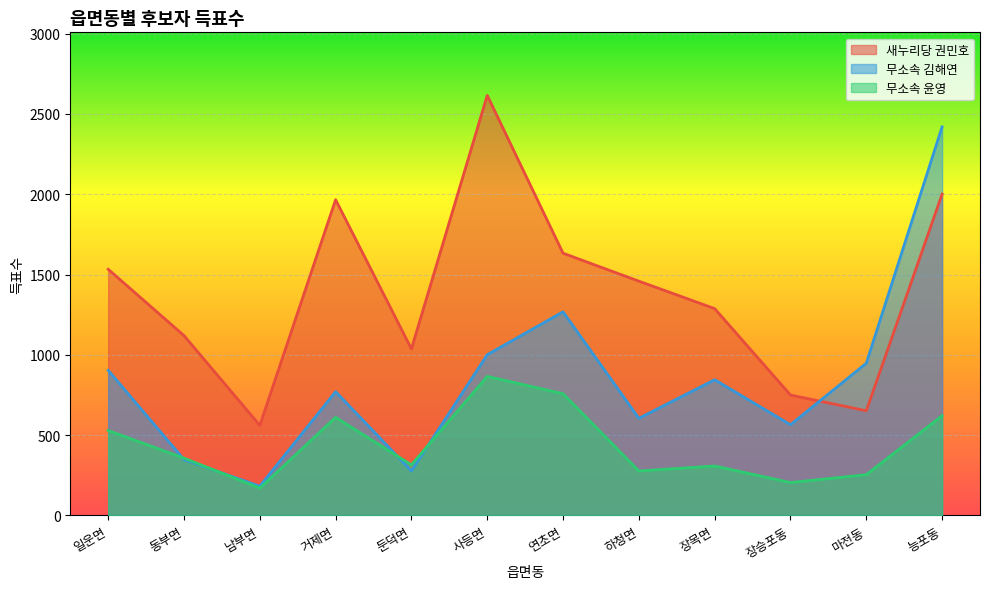

What are all the series names shown in the legend?

새누리당 권민호, 무소속 김해연, 무소속 윤영